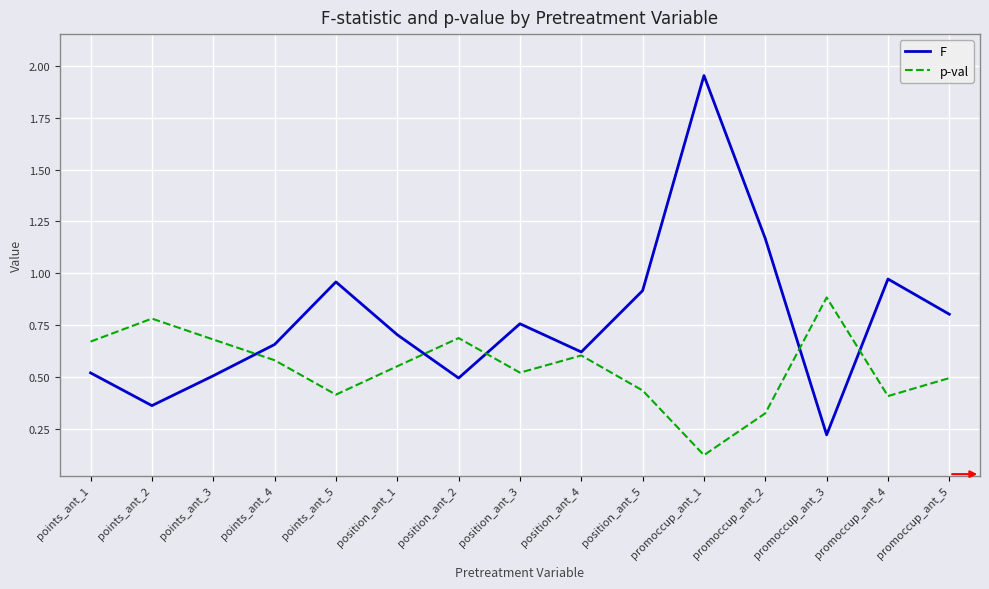

Is this an area chart (filled region under the line)?

No